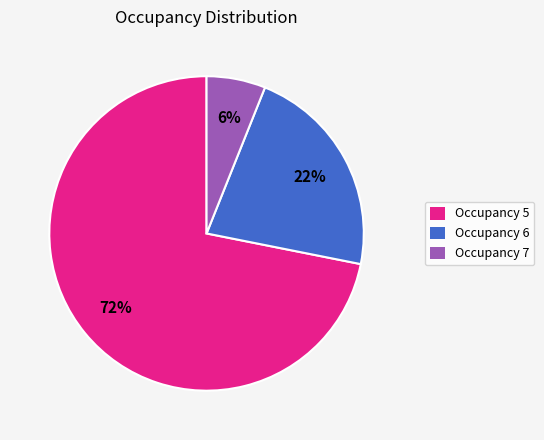

Do Occupancy 5 and Occupancy 7 together represent more than half of the pie?

Yes